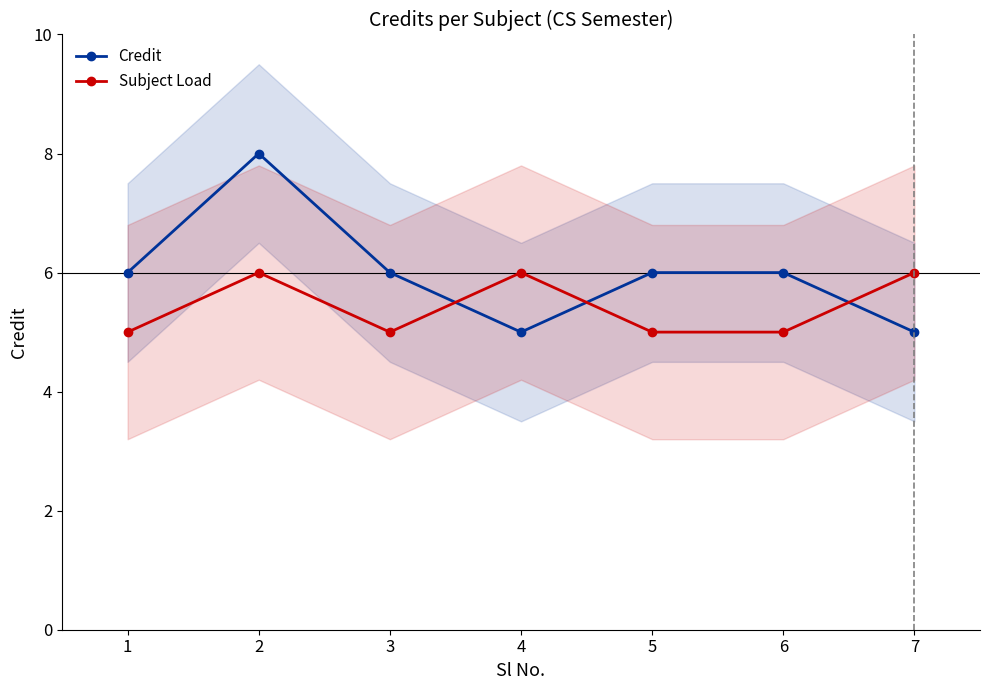

Reading right to left, what are all the values shown in this chart?

Credit: 5	6	6	5	6	8	6
Subject Load: 6	5	5	6	5	6	5